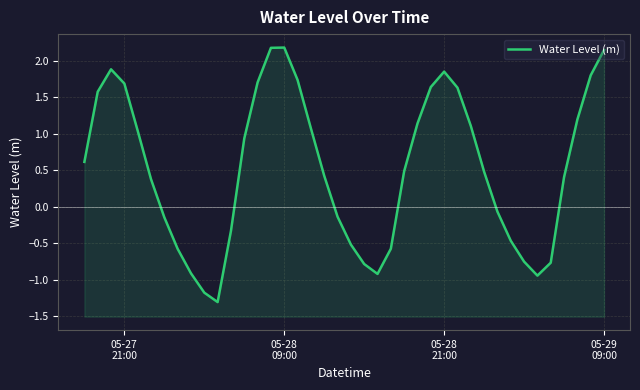

Does the chart display data point markers on the line(s)?

No